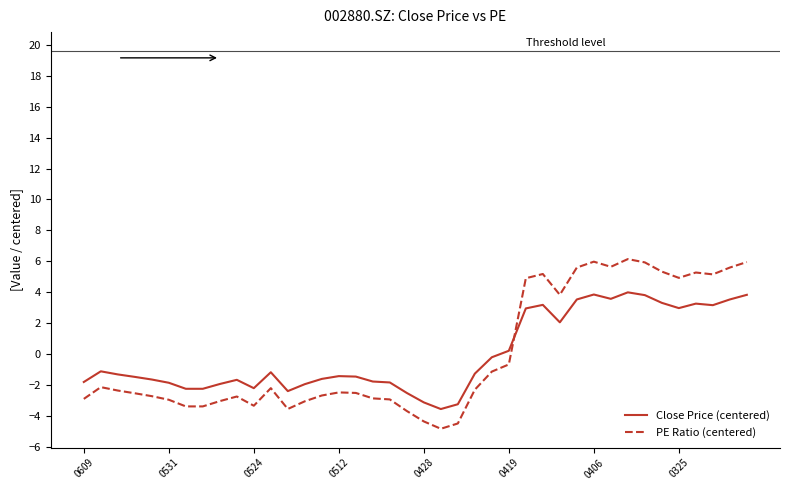

True or false: Close Price (centered) and PE Ratio (centered) intersect in this chart.

True